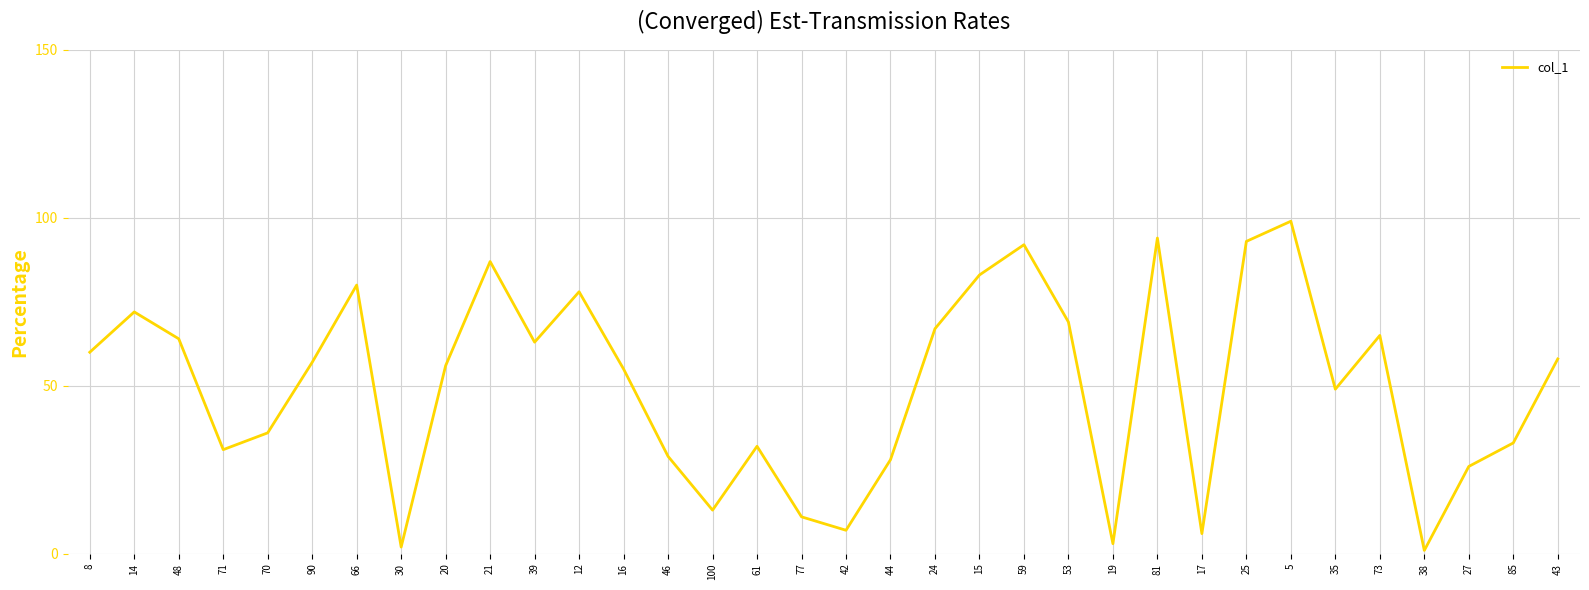

Reading left to right, what are all the values shown in this chart?

60	72	64	31	36	57	80	2	56	87	63	78	55	29	13	32	11	7	28	67	83	92	69	3	94	6	93	99	49	65	1	26	33	58